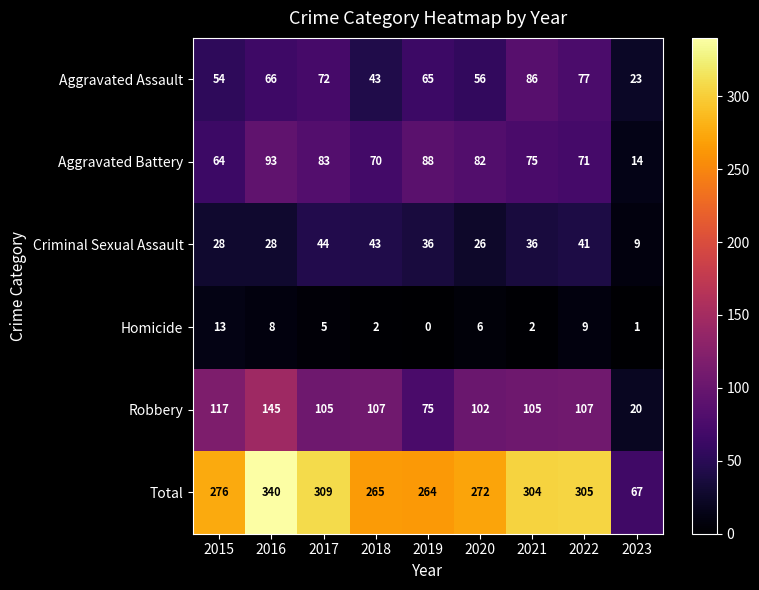

The Homicide series shows 5 at 2019. True or false?

False